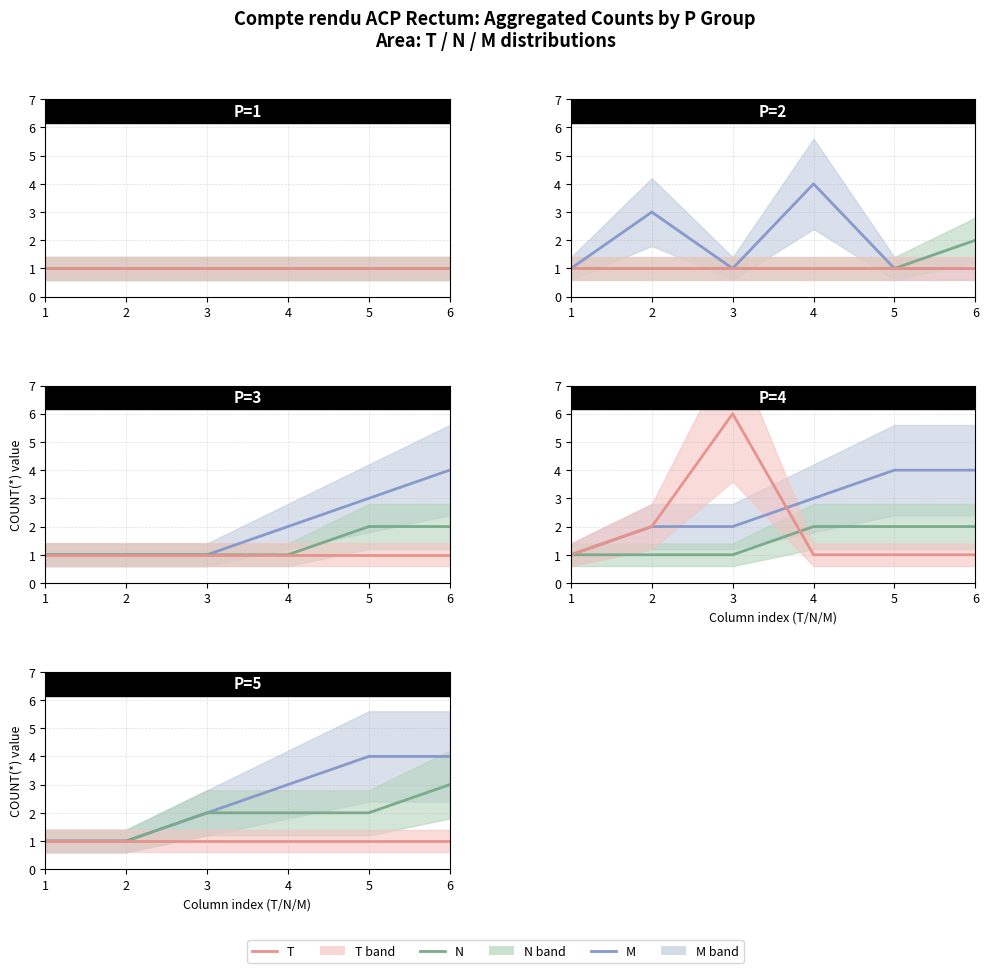

True or false: M has a value of 4 at 5.

True